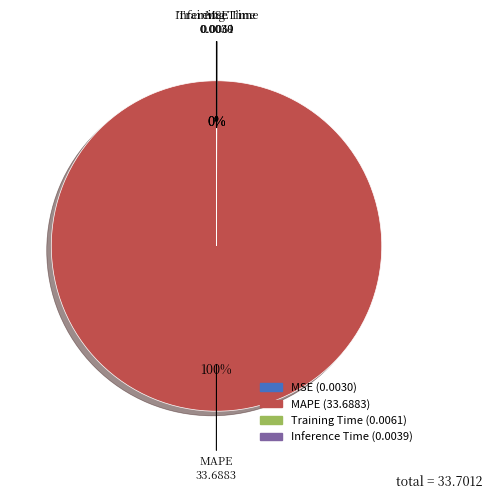

To the nearest percent, what is the average slice percentage?

25%